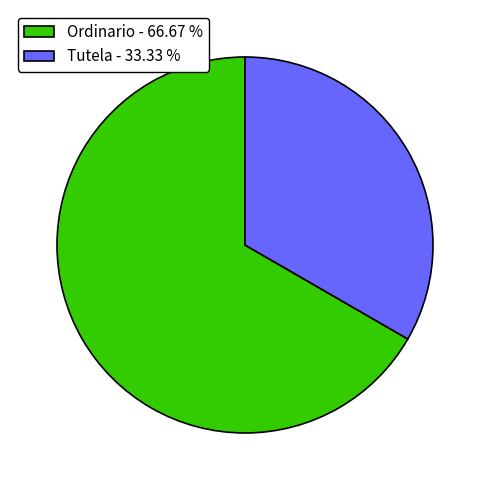

True or false: Ordinario accounts for 67% of the total.

True